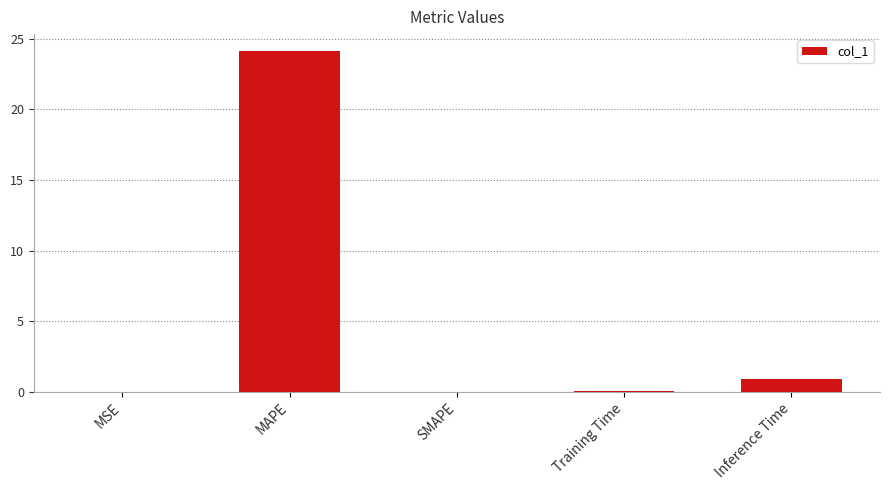

At which category does the chart reach its peak across all series?

MAPE